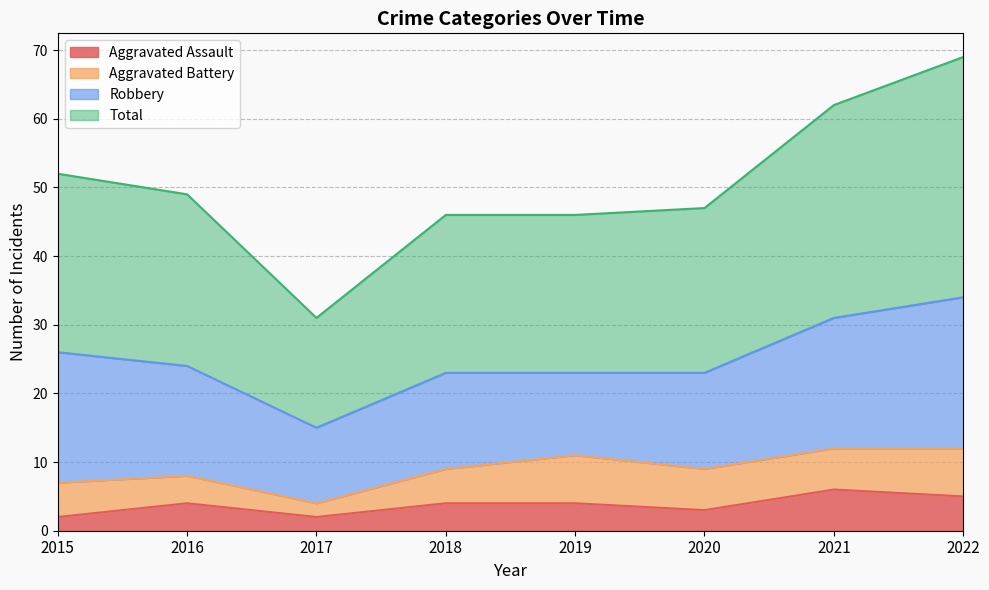

The Aggravated Assault series shows 2 at 2015. True or false?

True